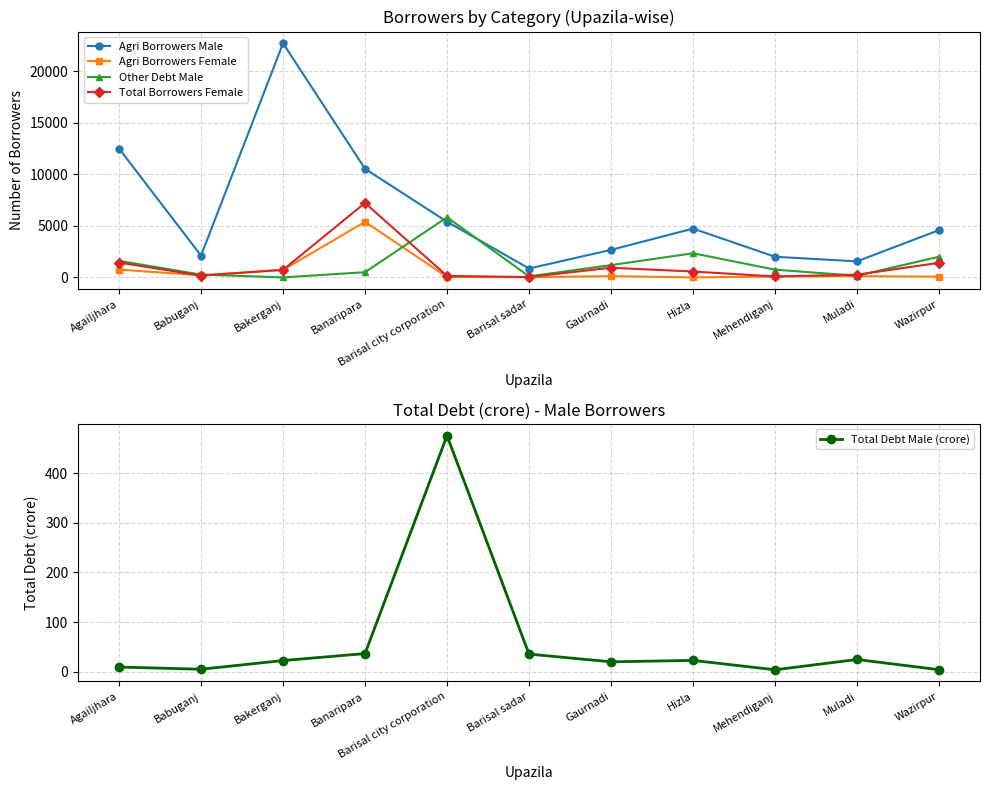

What is the minimum value for Total Borrowers Female?

35